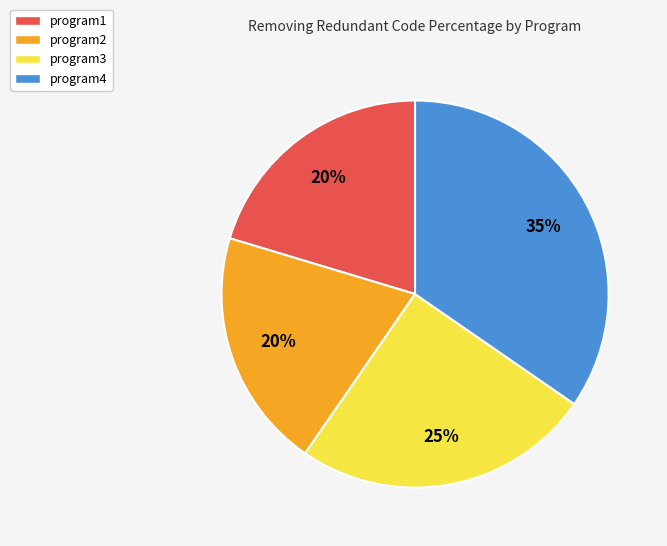

To the nearest percent, what portion does program3 represent?

25%